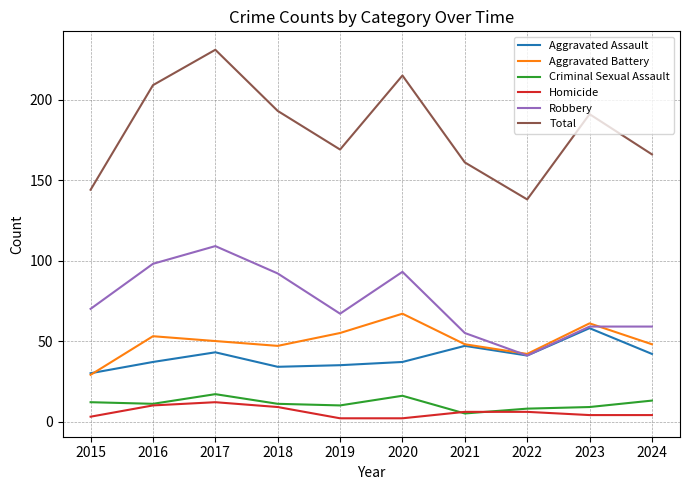

True or false: Robbery and Total intersect in this chart.

False